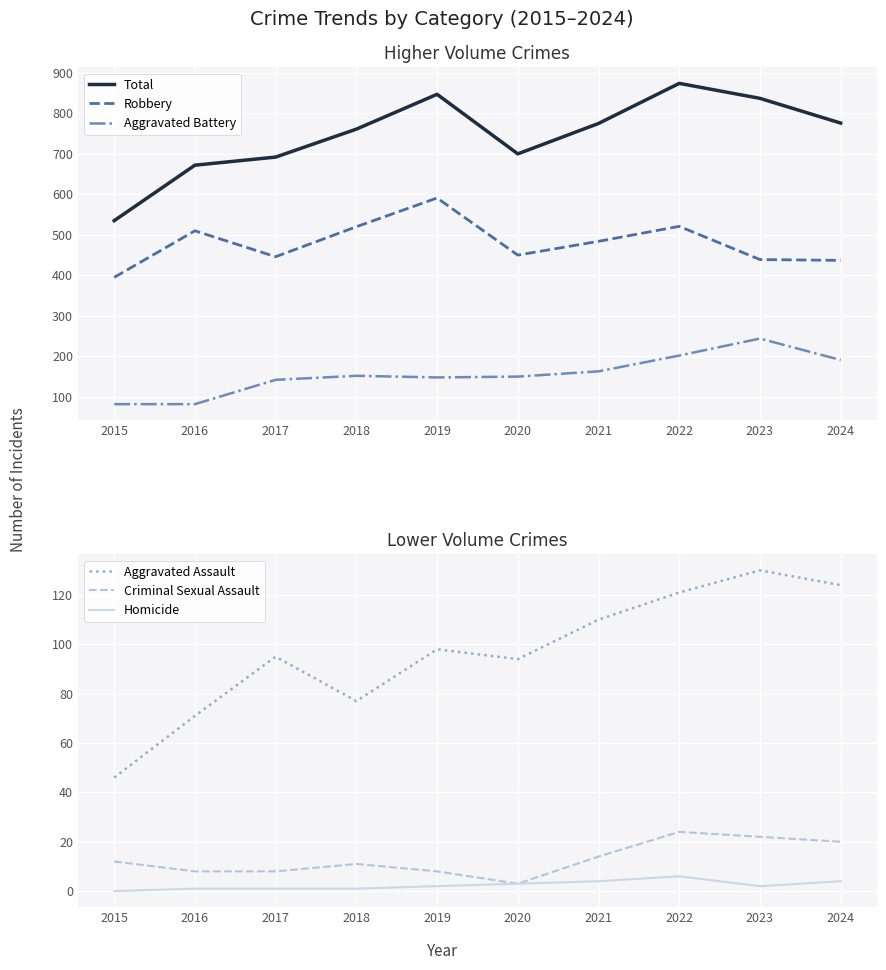

Which series has the largest total across all categories?

Total